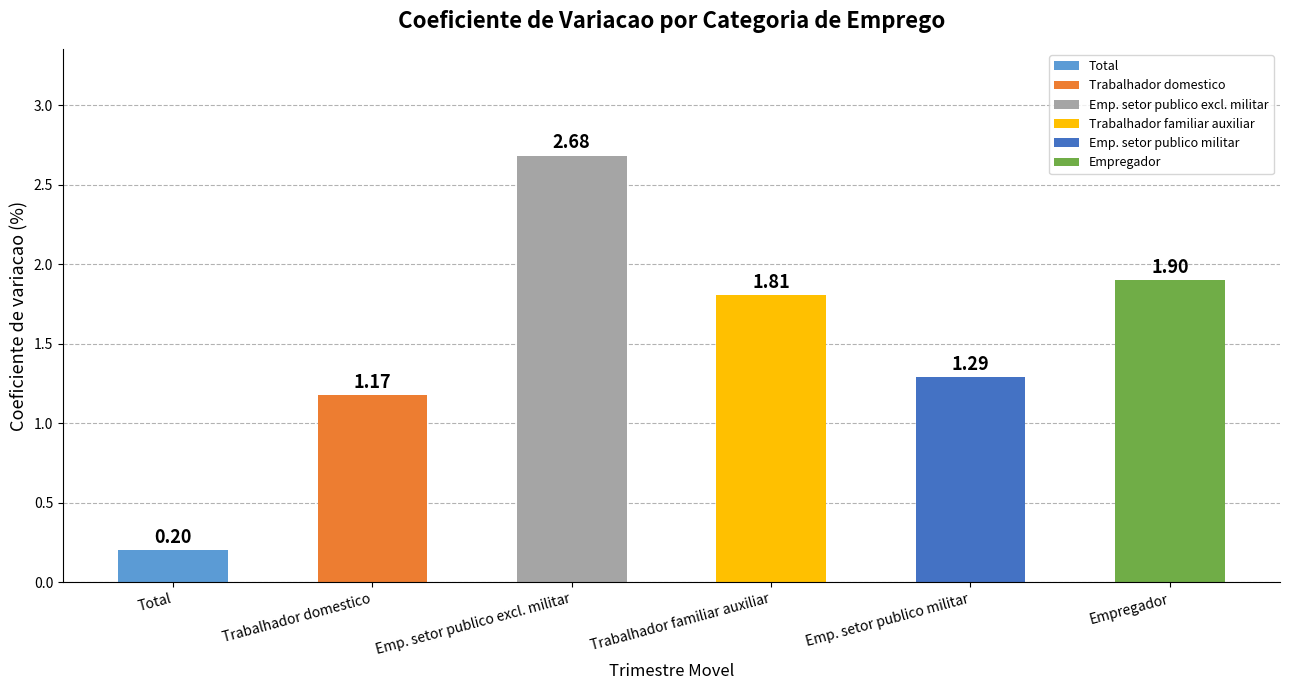

Where does the data first go above 1?

Trabalhador domestico